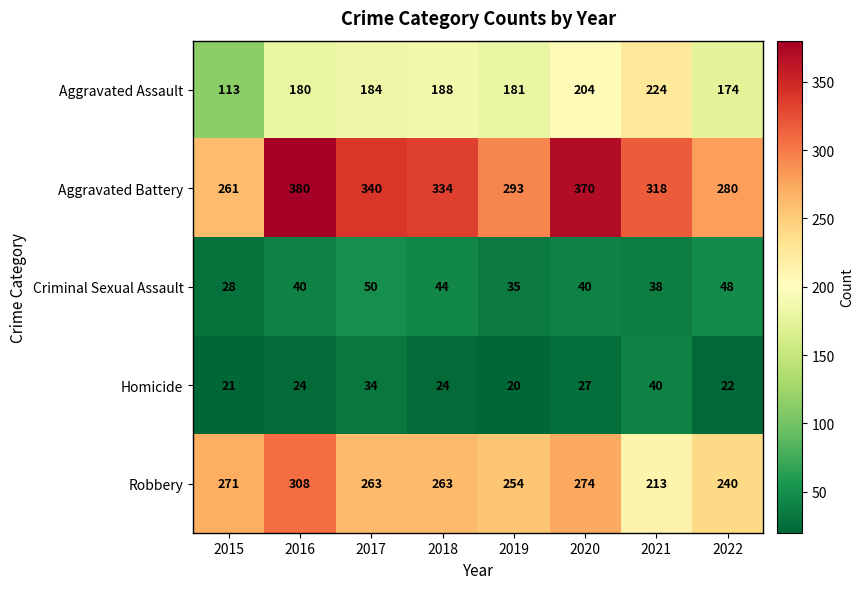

Where is Aggravated Battery nearest to the value 320?

2021